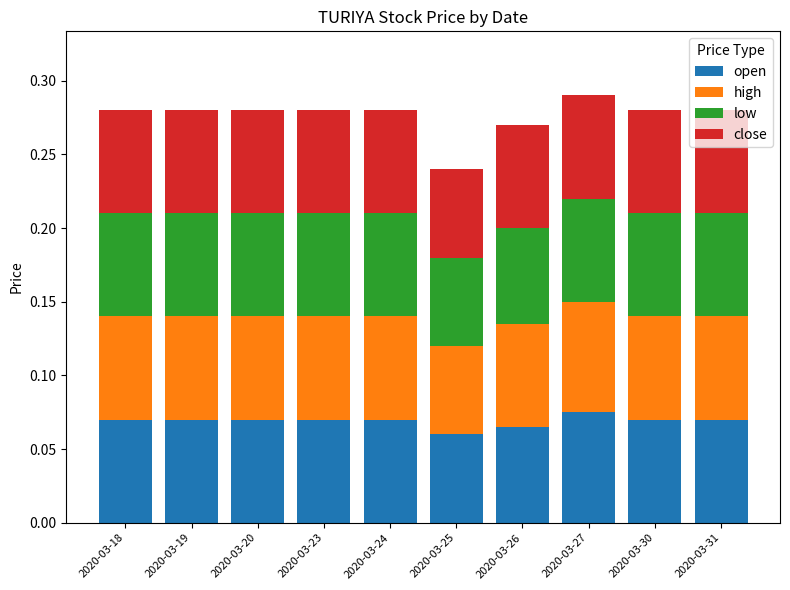

What is the total value across all series at 2020-03-24?

0.3